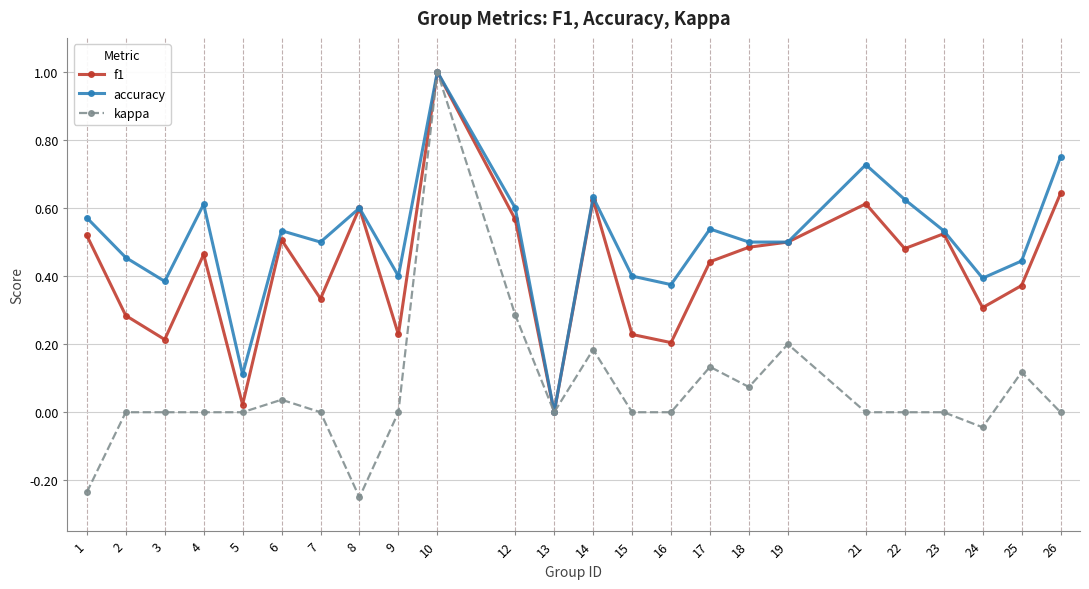

Where is f1 nearest to the value 0?

13